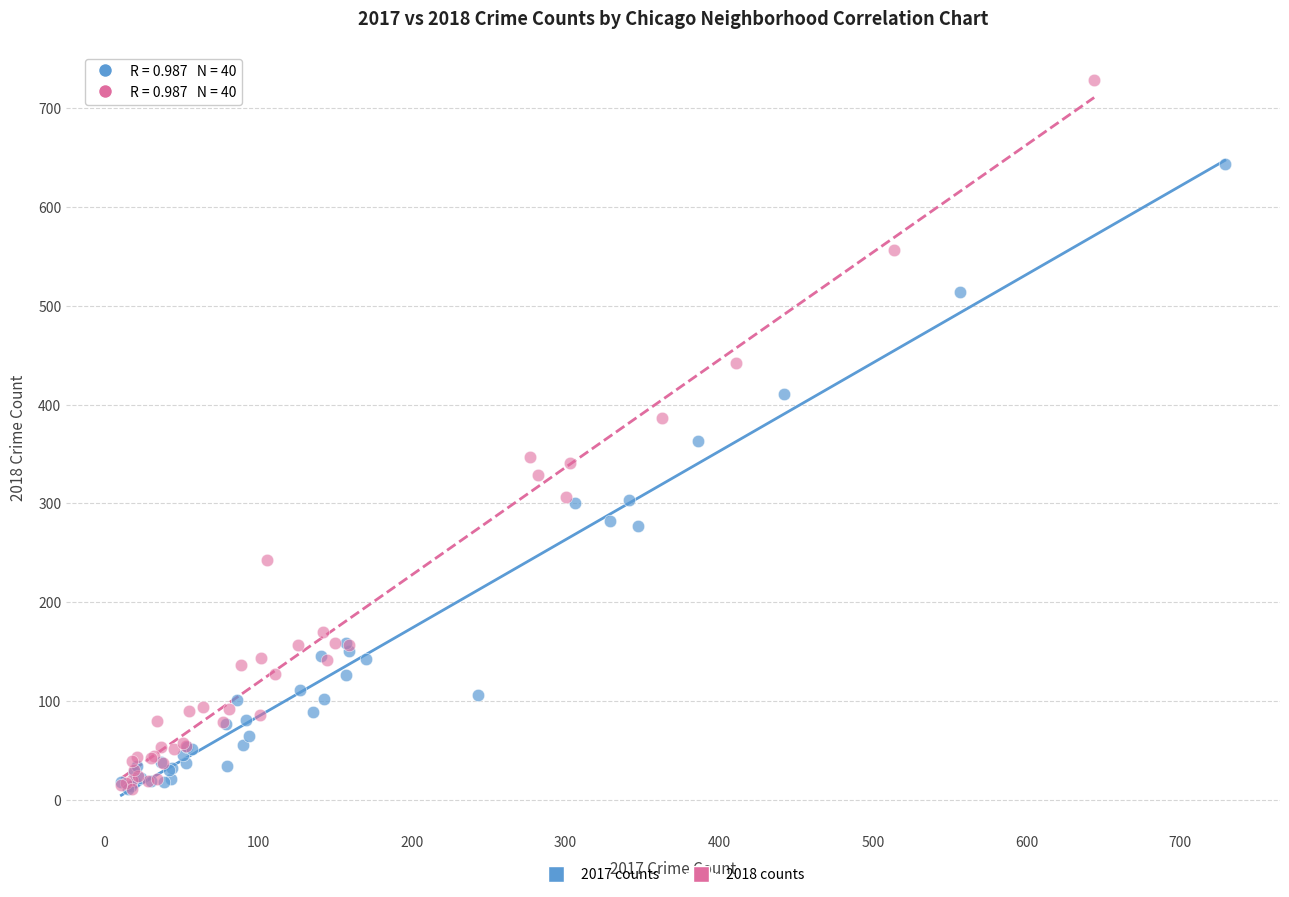

Which series has the widest spread of Y values?

2018 counts